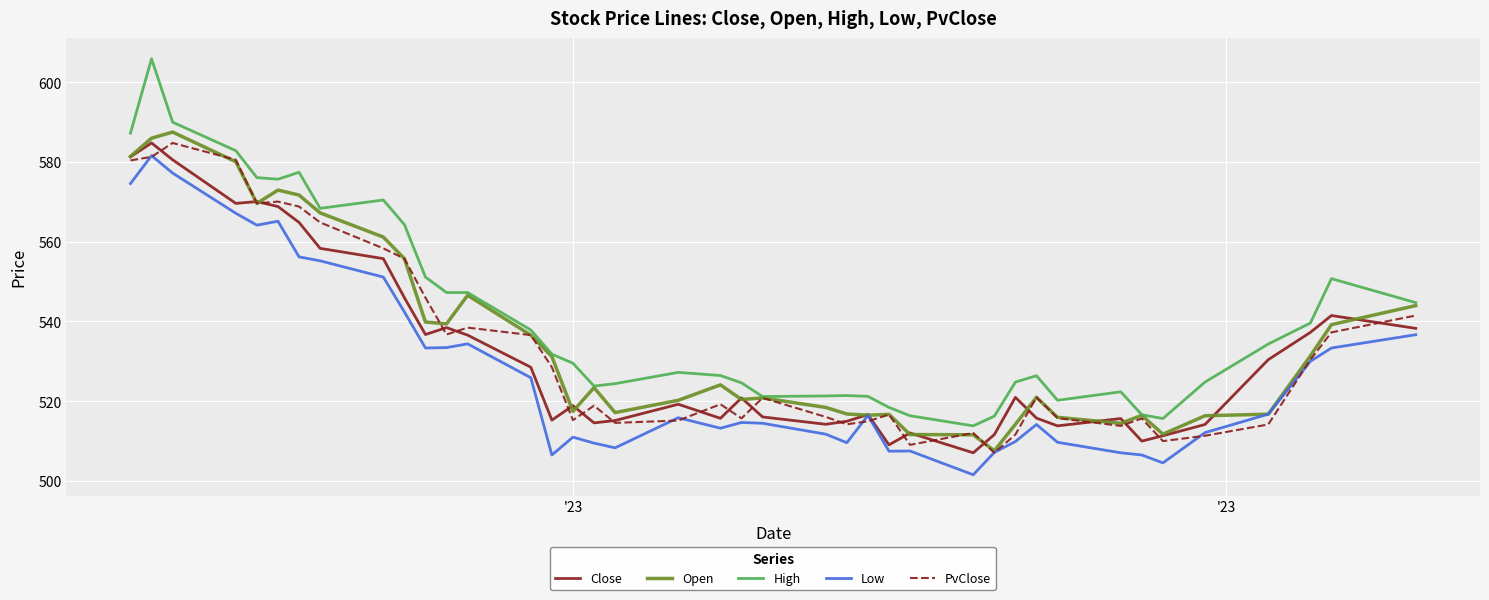

Is this an area chart (filled region under the line)?

No